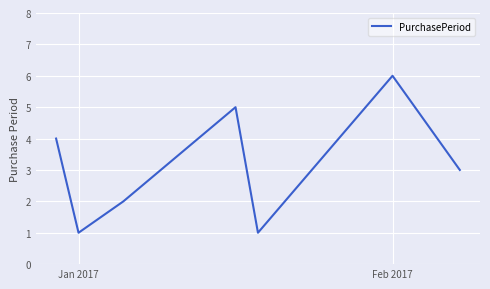

Does the chart have visible grid lines?

Yes